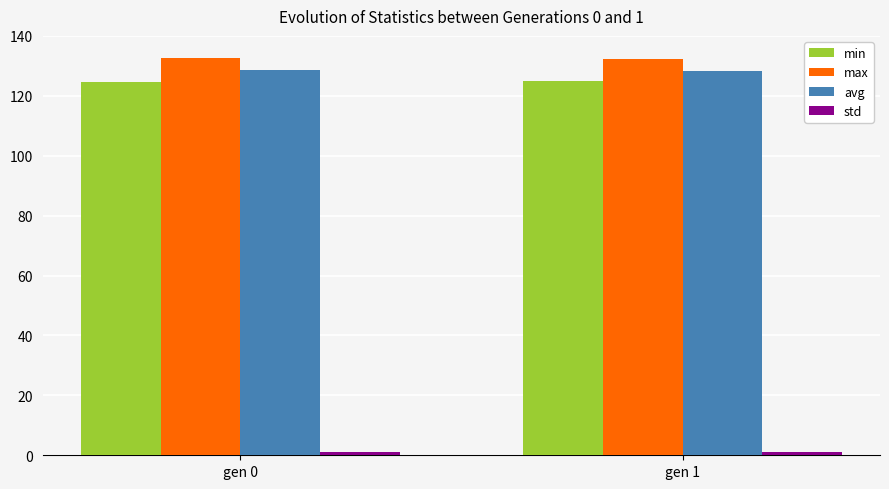

What is the sum of the max values at gen 1 and gen 0?

264.6